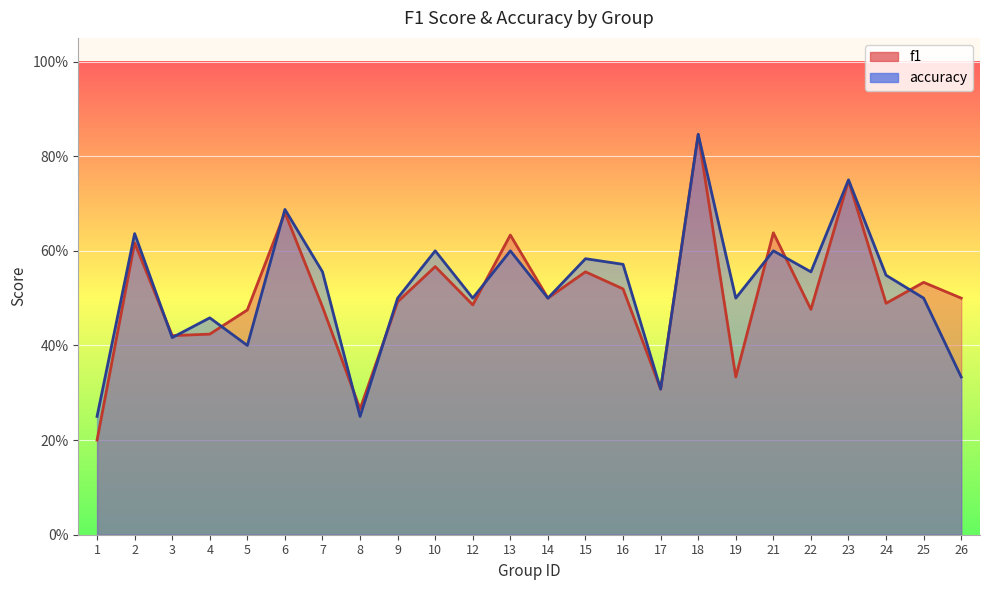

How many data points does each series have?

24